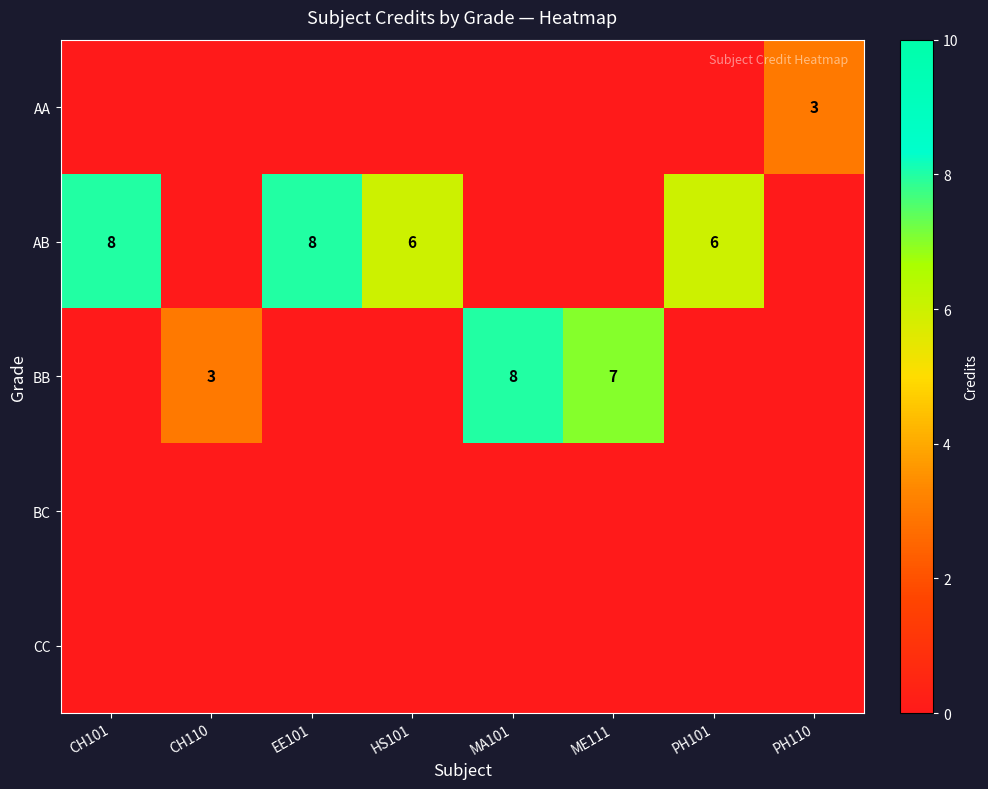

True or false: AB has a value of 6 at PH101.

True